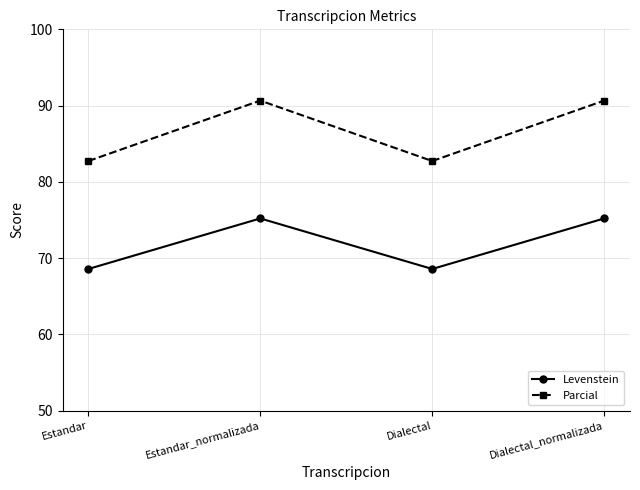

Which series has the widest spread of values?

Parcial